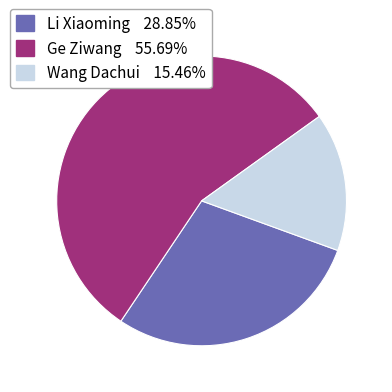

How many segments does this pie chart have?

3